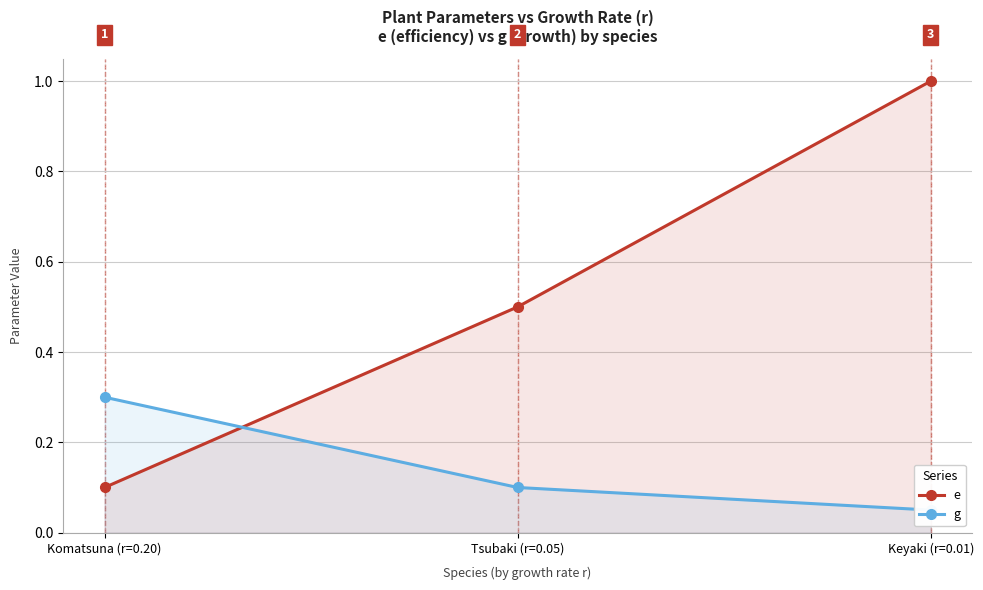

Reading left to right, extract all data points from this chart.

e: Komatsuna (r=0.20)=0.1	Tsubaki (r=0.05)=0.5	Keyaki (r=0.01)=1.0
g: Komatsuna (r=0.20)=0.3	Tsubaki (r=0.05)=0.1	Keyaki (r=0.01)=0.1